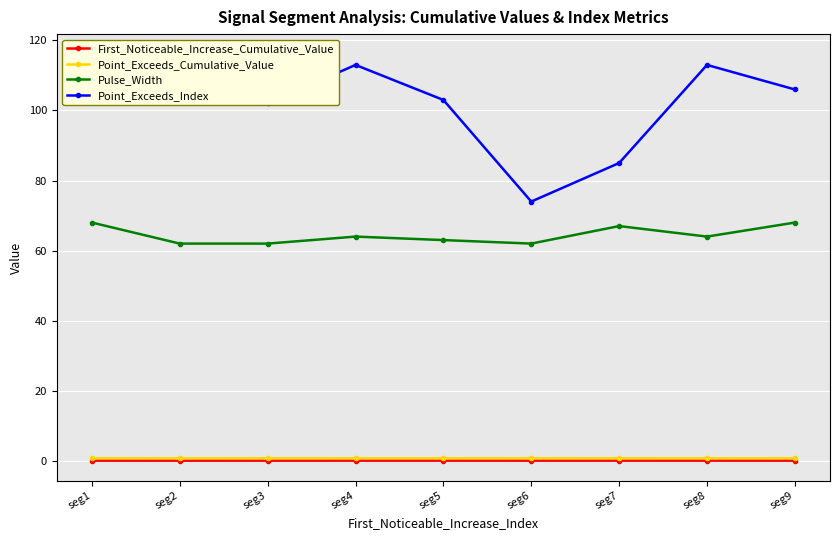

True or false: Point_Exceeds_Index and First_Noticeable_Increase_Cumulative_Value cross at least once.

False